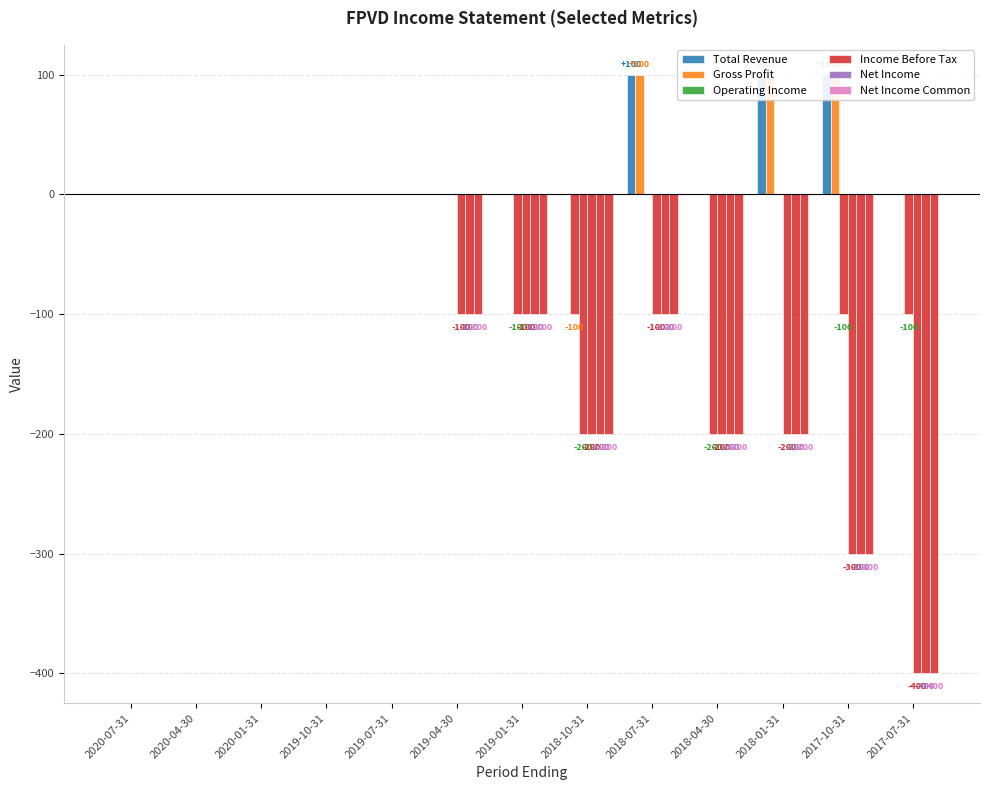

Reading left to right, what are all the values shown in this chart?

Total Revenue: 0	0	0	0	0	0	0	0	100	0	100	100	0
Gross Profit: 0	0	0	0	0	0	0	-100	100	0	100	100	0
Operating Income: 0	0	0	0	0	0	-100	-200	0	-200	0	-100	-100
Income Before Tax: 0	0	0	0	0	-100	-100	-200	-100	-200	-200	-300	-400
Net Income: 0	0	0	0	0	-100	-100	-200	-100	-200	-200	-300	-400
Net Income Common: 0	0	0	0	0	-100	-100	-200	-100	-200	-200	-300	-400